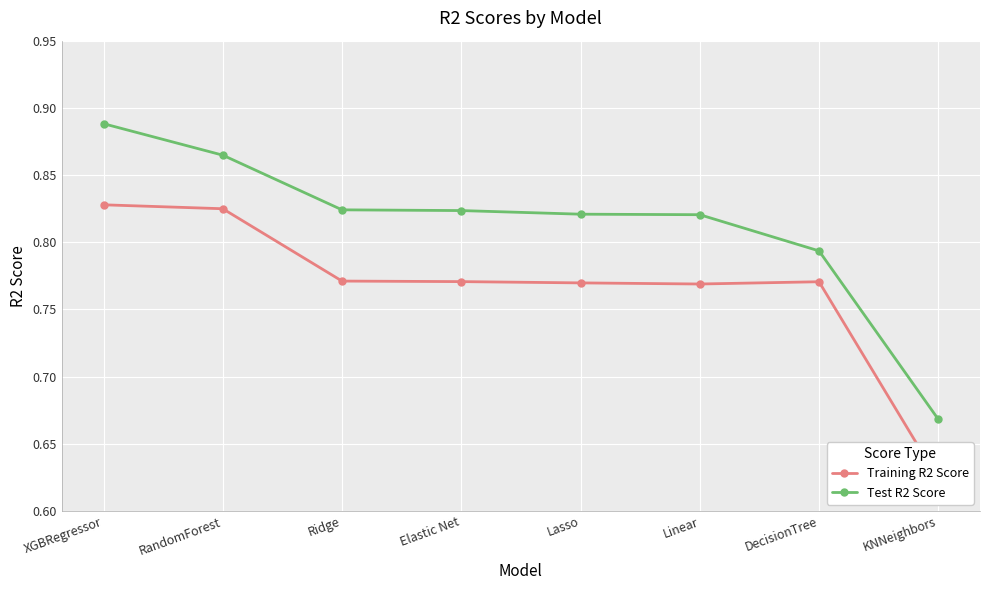

Between DecisionTree and Ridge, which is larger?

Ridge